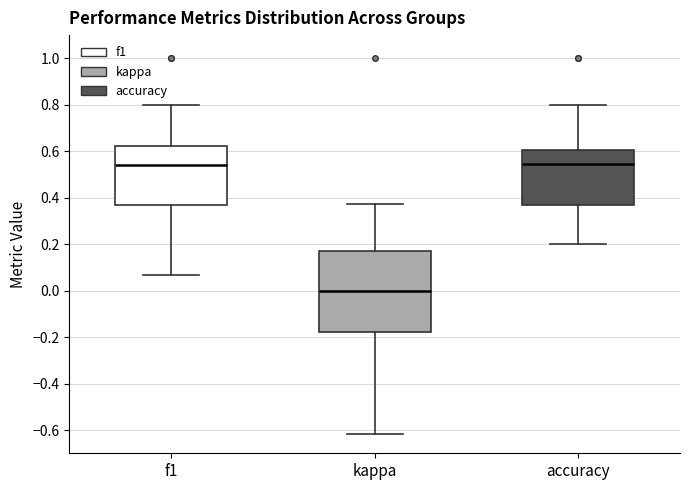

Where is the lower edge of the box for kappa on the y-axis? The values are not printed on the chart, so give them approximately, as read against the axis.

-0.18